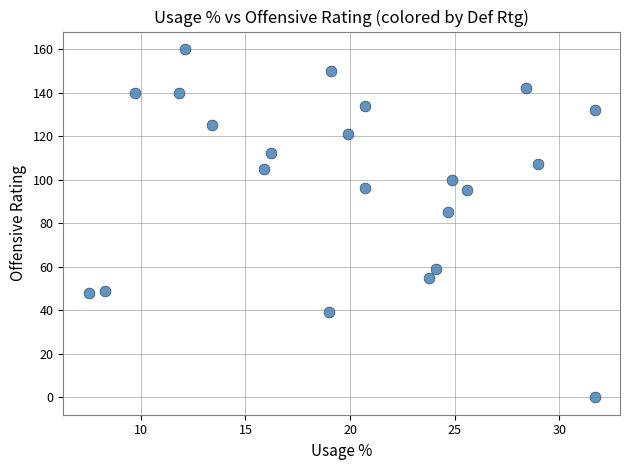

What Y value in the scatter plot is closest to 80?

85